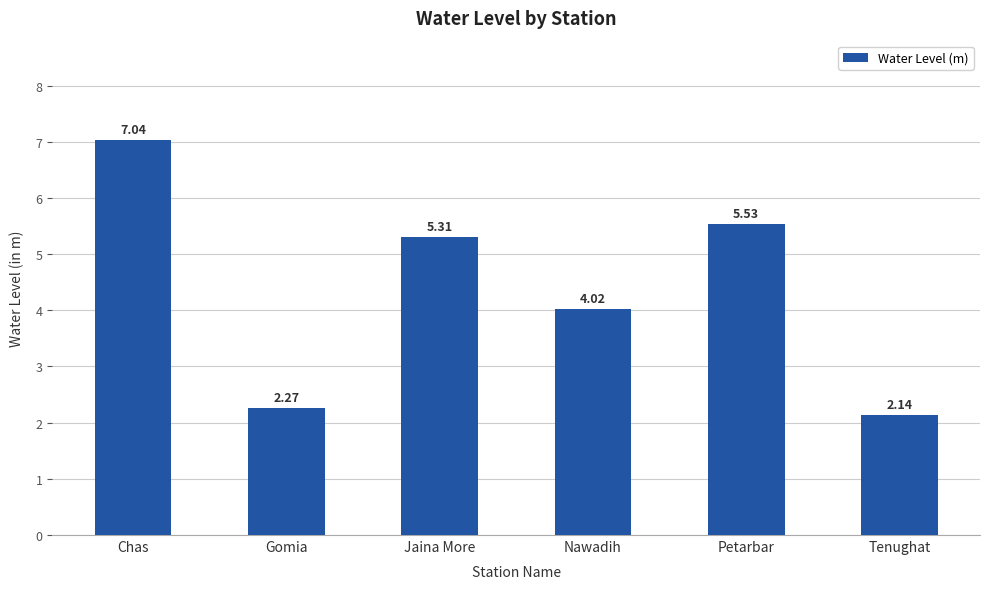

What is the difference between the maximum and minimum values?

4.9